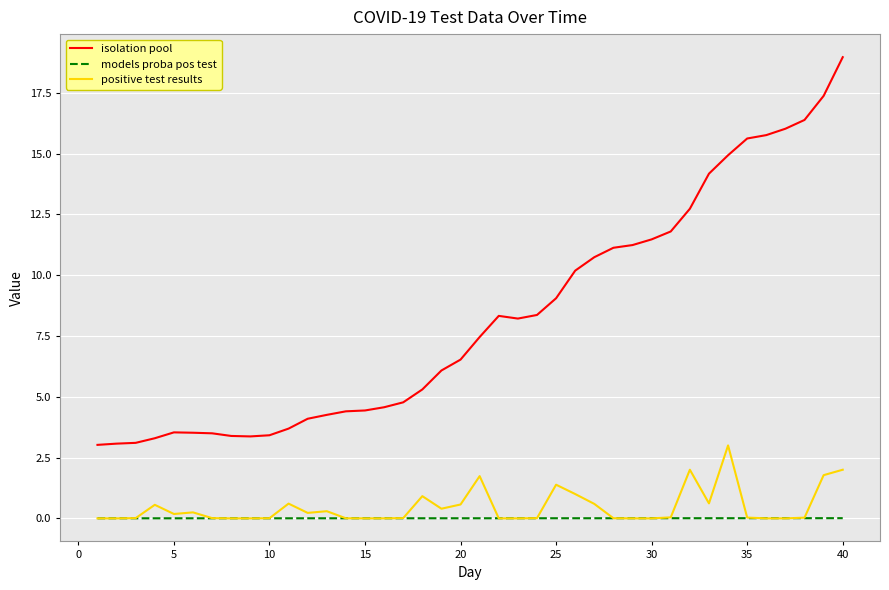

List the series in order of their peak value, lowest first.

models proba pos test, positive test results, isolation pool